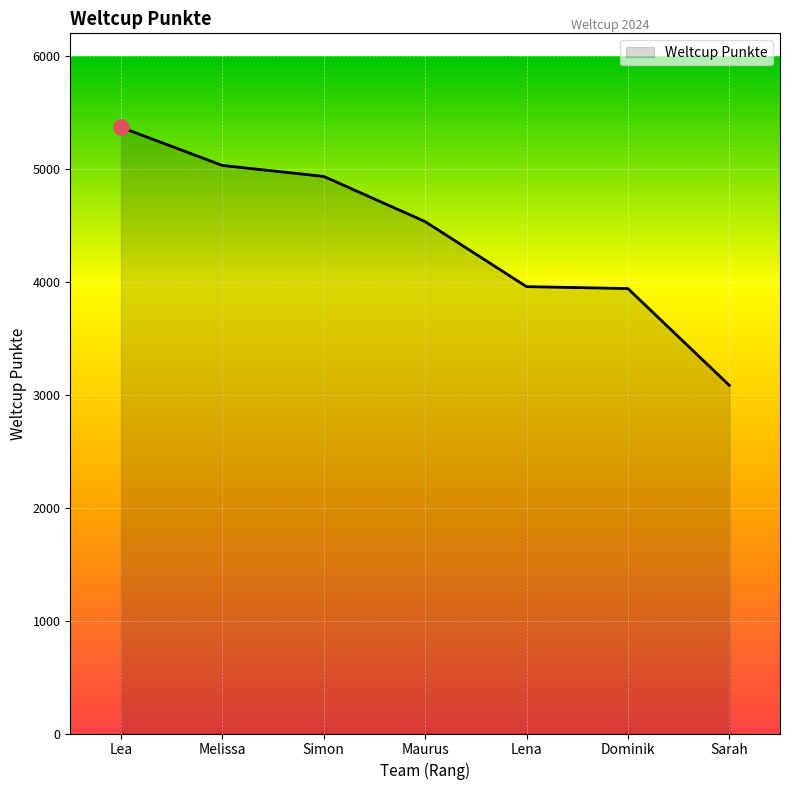

What is the change in value from Maurus to Lena?

-576